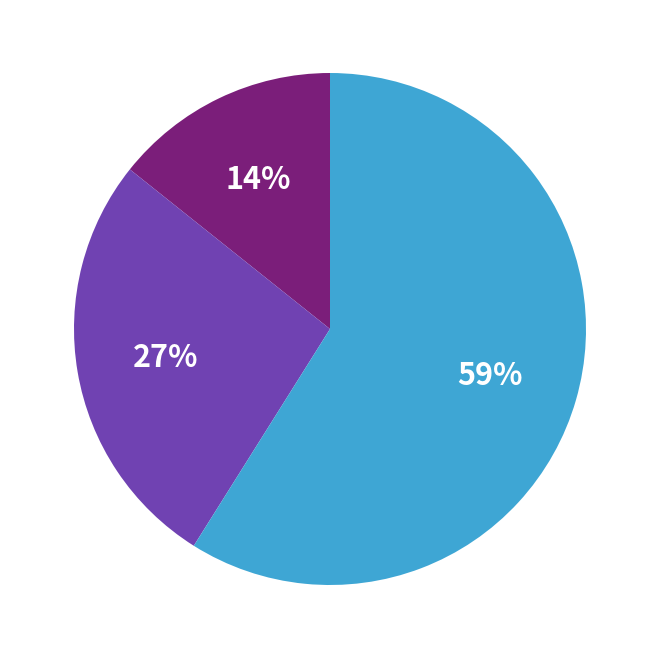

To the nearest percent, what is the average slice percentage?

33%